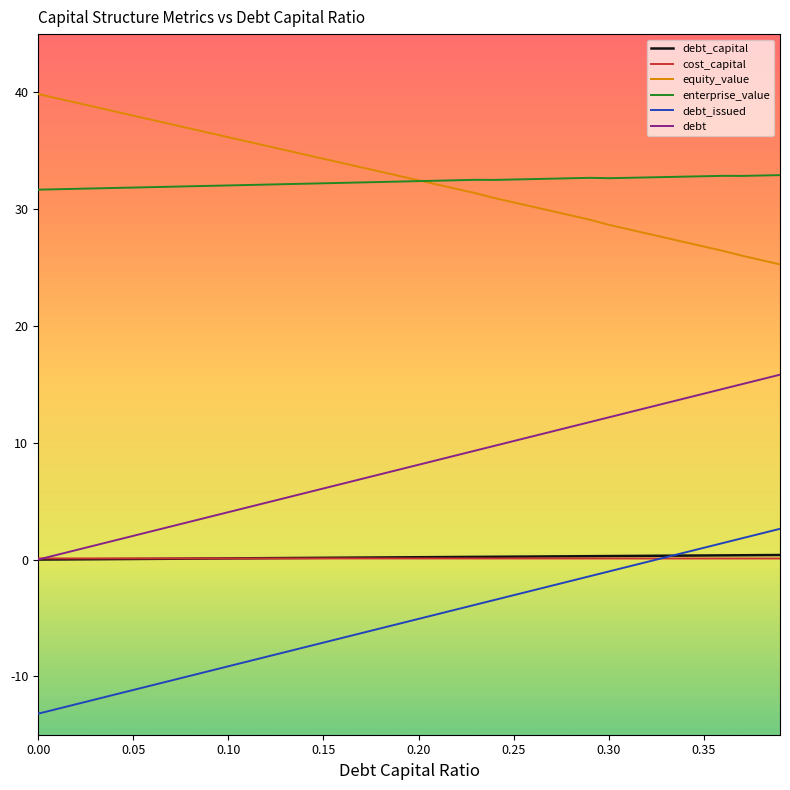

What is the average value of the enterprise_value series?

32.3